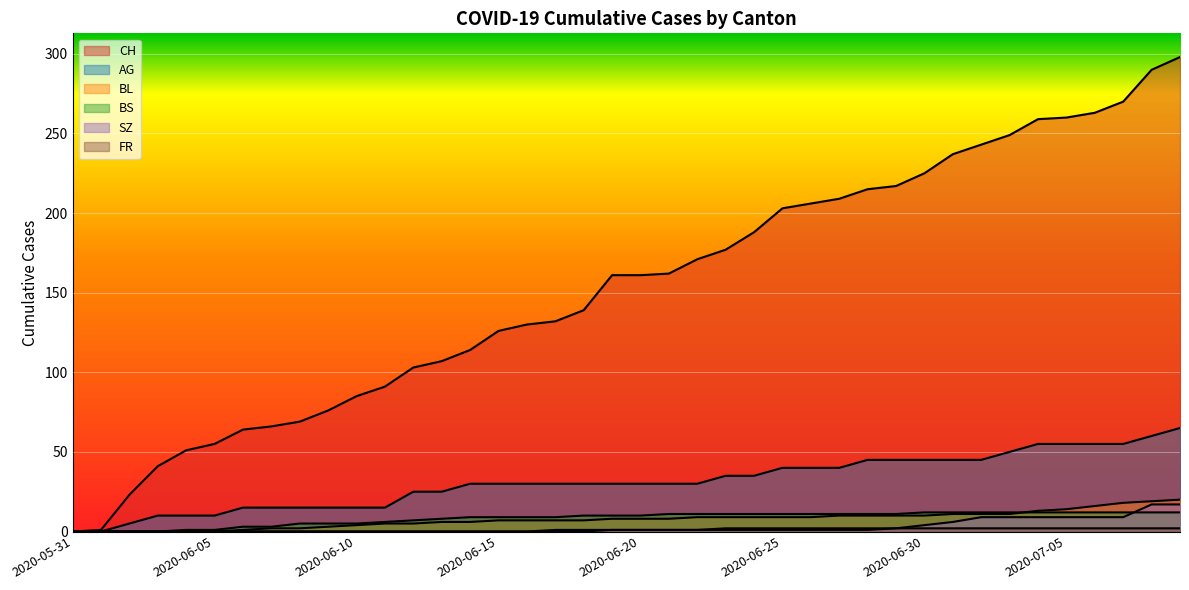

What position from the left is 2020-06-21?

22